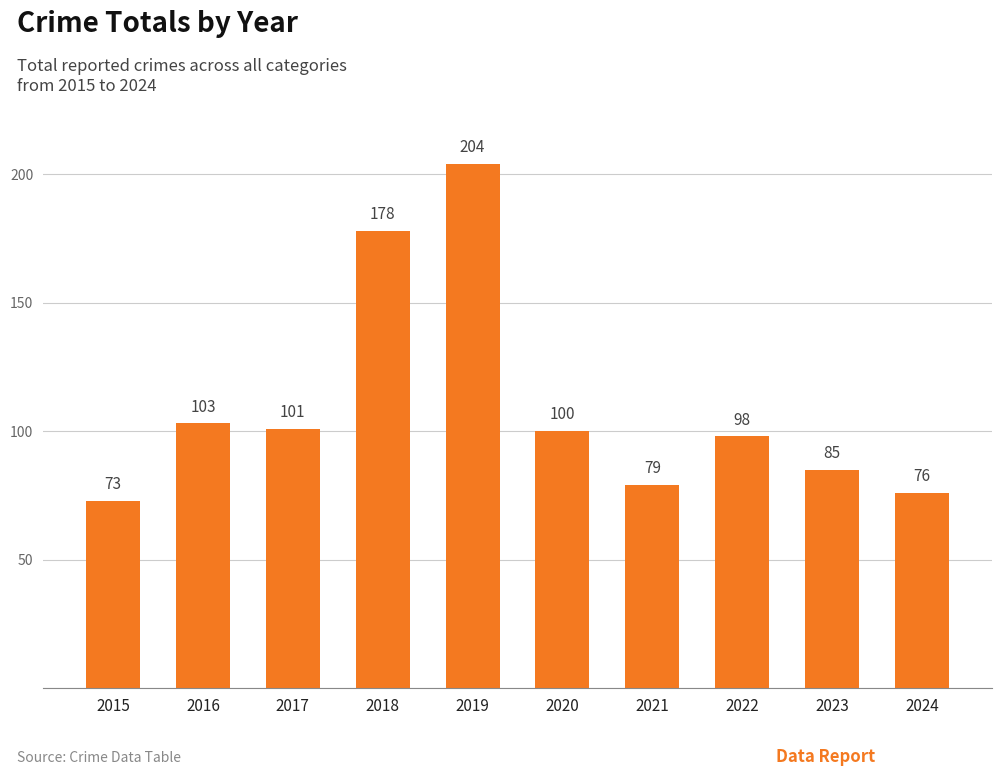

How many bars are there in total?

10